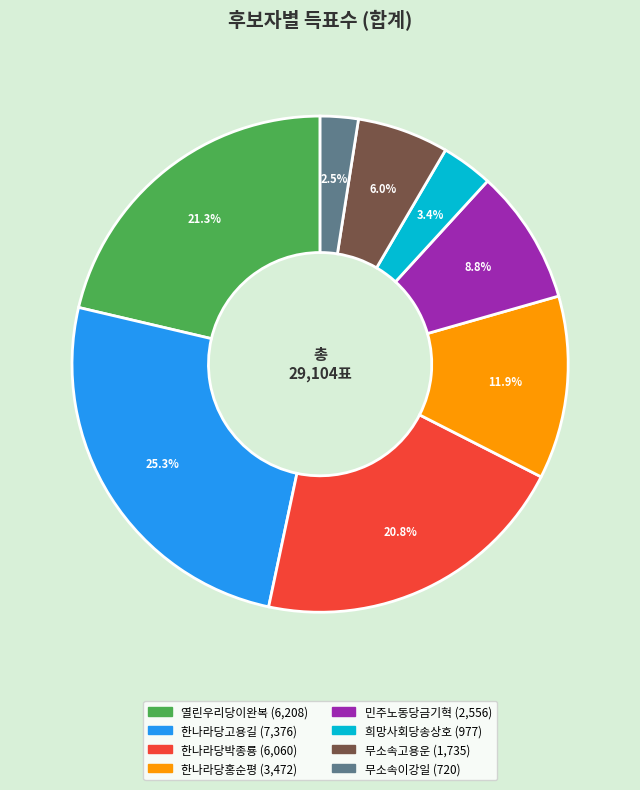

To the nearest percent, what is the average slice percentage?

12%